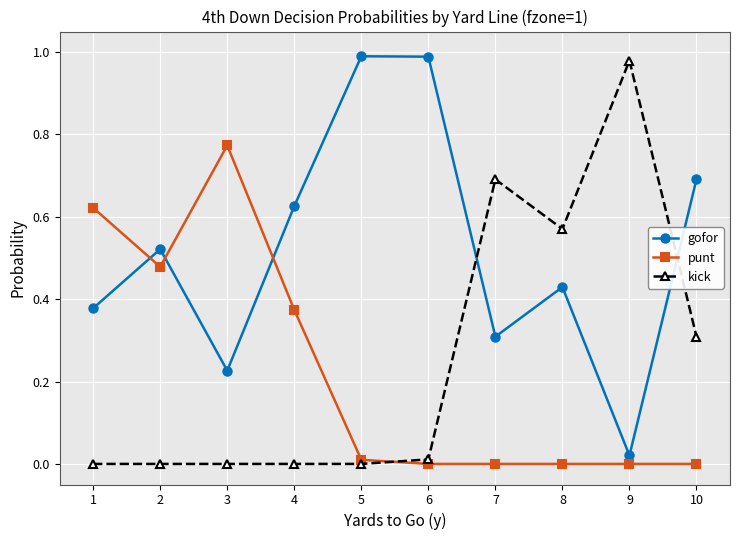

Is the value of gofor at 6 greater than the value of kick at 1?

Yes